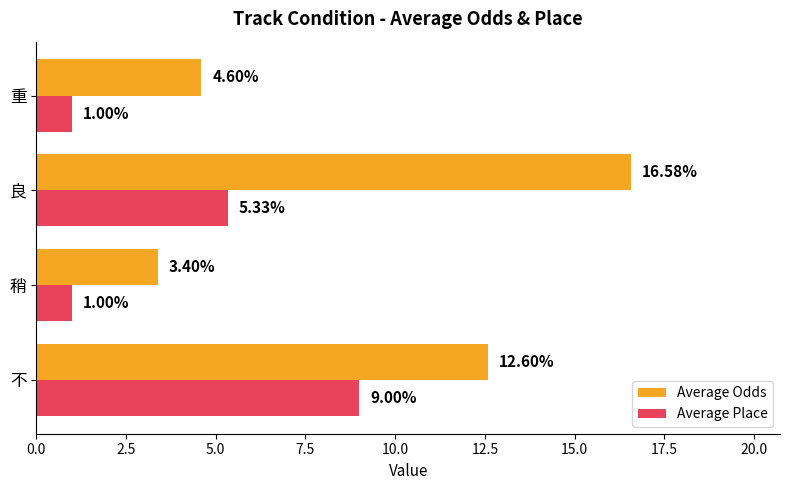

Rank the series by their maximum value, from lowest to highest.

Average Place, Average Odds